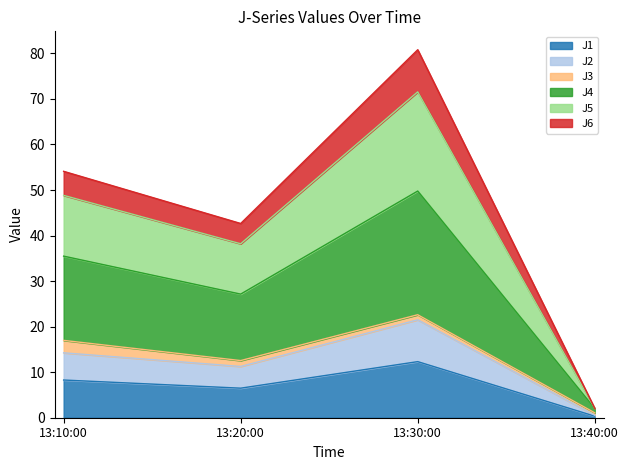

The value of J1 at 13:20:00 is 2.3. True or false?

False